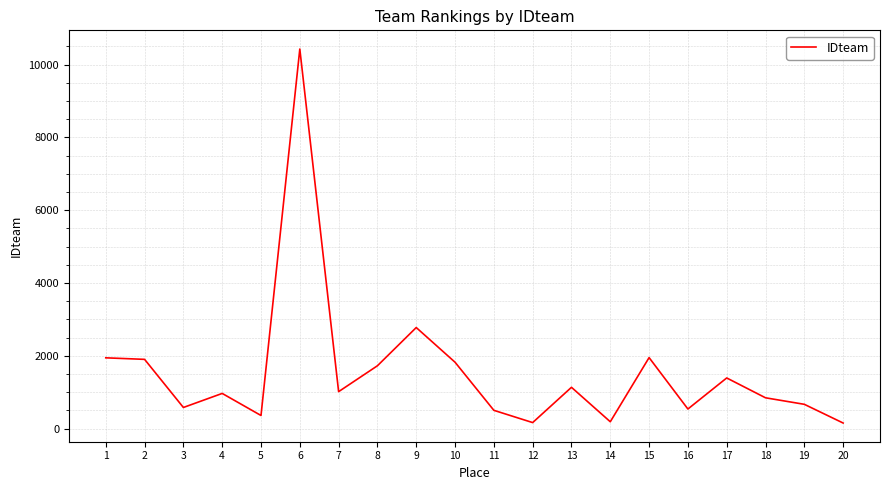

At which category does the chart reach its peak across all series?

6